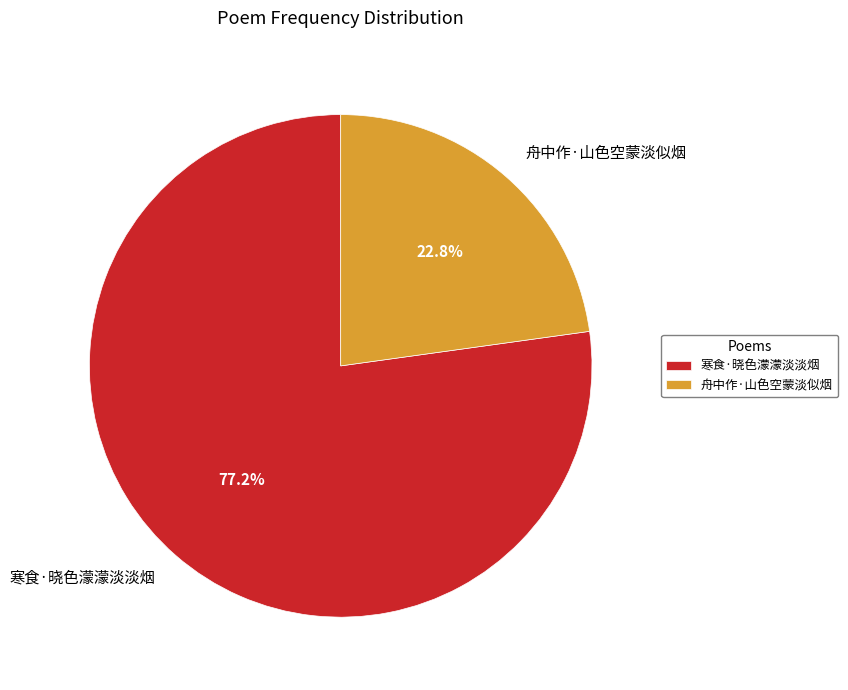

Which category has the smallest portion of the pie?

舟中作·山色空蒙淡似烟